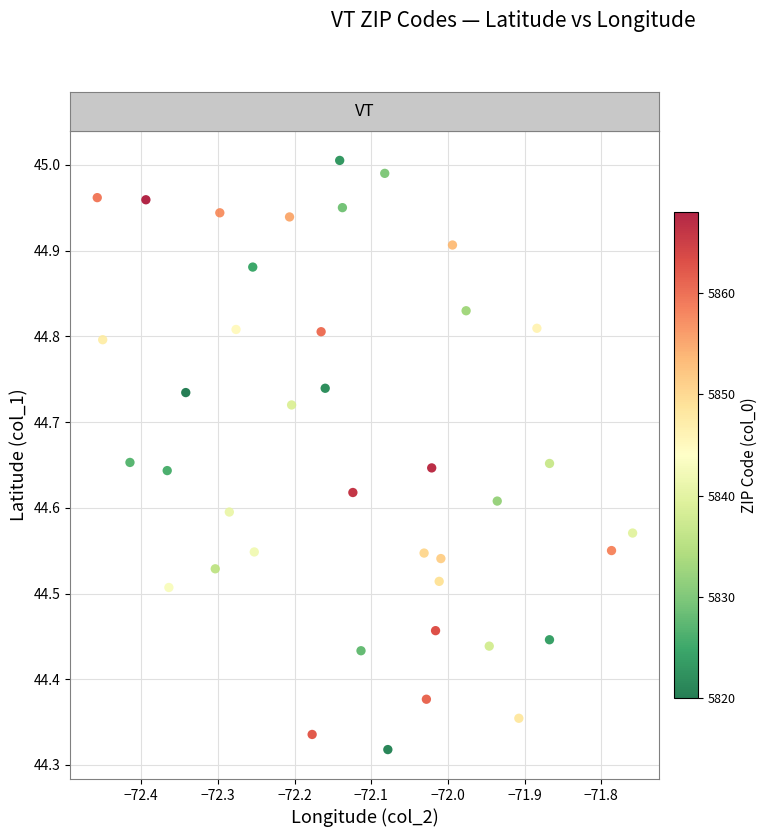

What is the range of Y values (max minus min)?

0.7